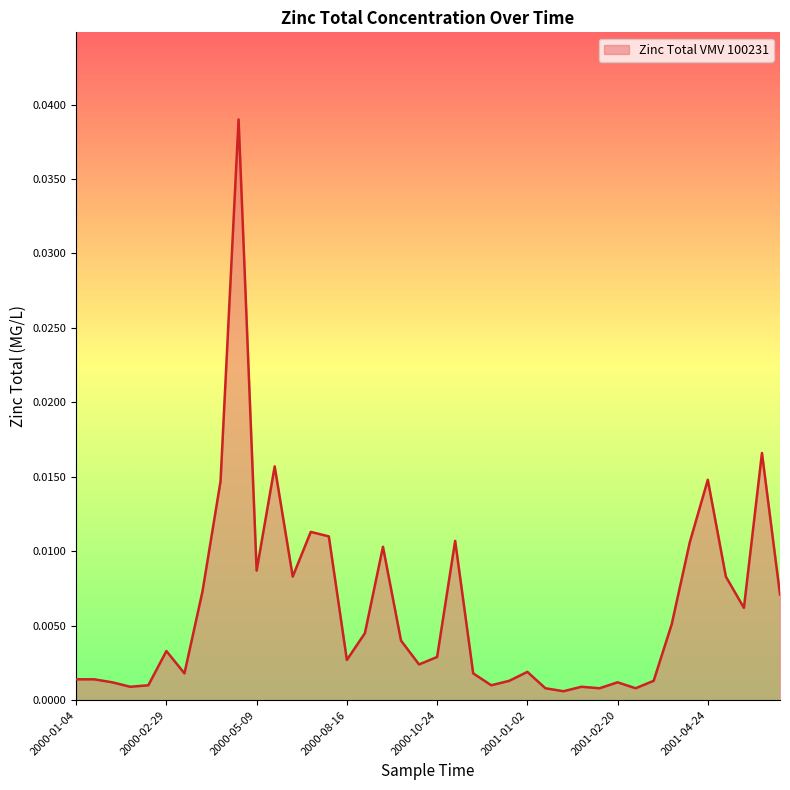

Rank the categories by value from lowest to highest.

2001-01-30, 2001-01-16, 2001-02-13, 2001-02-27, 2000-02-01, 2001-02-06, 2000-02-15, 2000-12-05, 2000-01-18, 2001-02-20, 2000-12-19, 2001-03-13, 2000-01-04, 2000-01-07, 2000-03-14, 2000-11-21, 2001-01-02, 2000-10-10, 2000-08-16, 2000-10-24, 2000-02-29, 2000-09-26, 2000-08-29, 2001-03-27, 2001-05-22, 2001-06-19, 2000-03-28, 2000-06-06, 2001-05-08, 2000-05-09, 2000-09-12, 2001-04-10, 2000-11-07, 2000-07-04, 2000-06-20, 2000-04-11, 2001-04-24, 2000-05-23, 2001-06-05, 2000-04-25